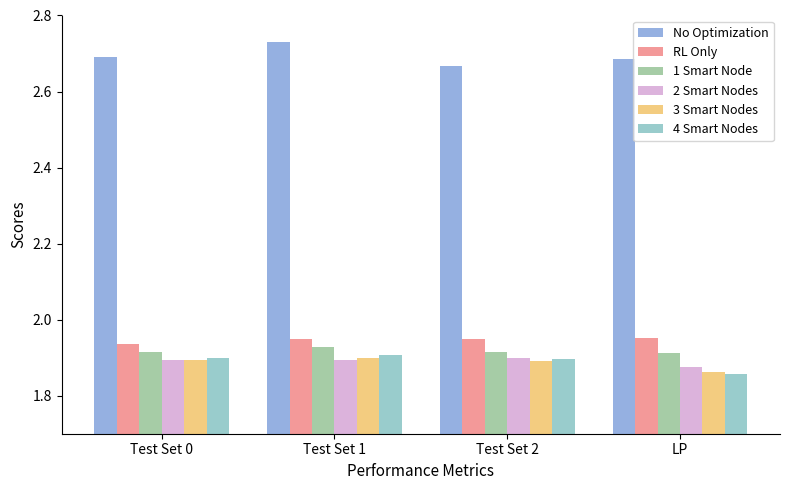

What is the total value across all series at Test Set 0?

12.2